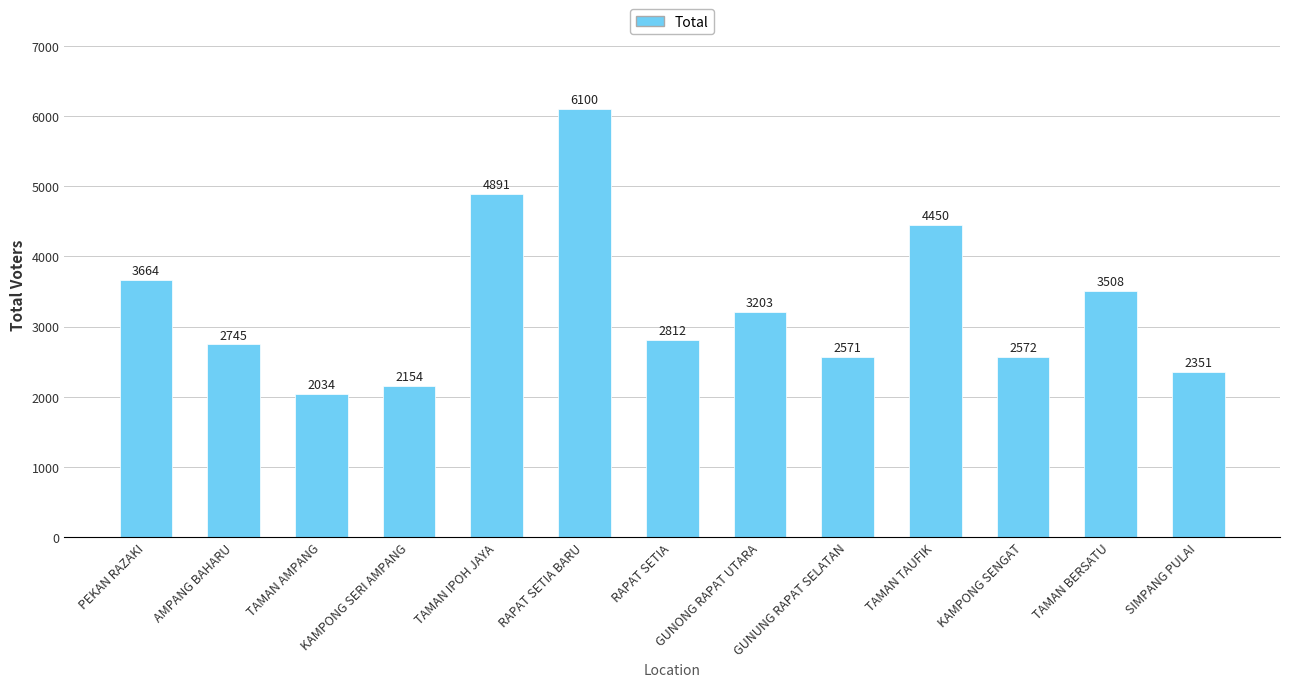

What is the change in value from GUNONG RAPAT UTARA to TAMAN BERSATU?

+305